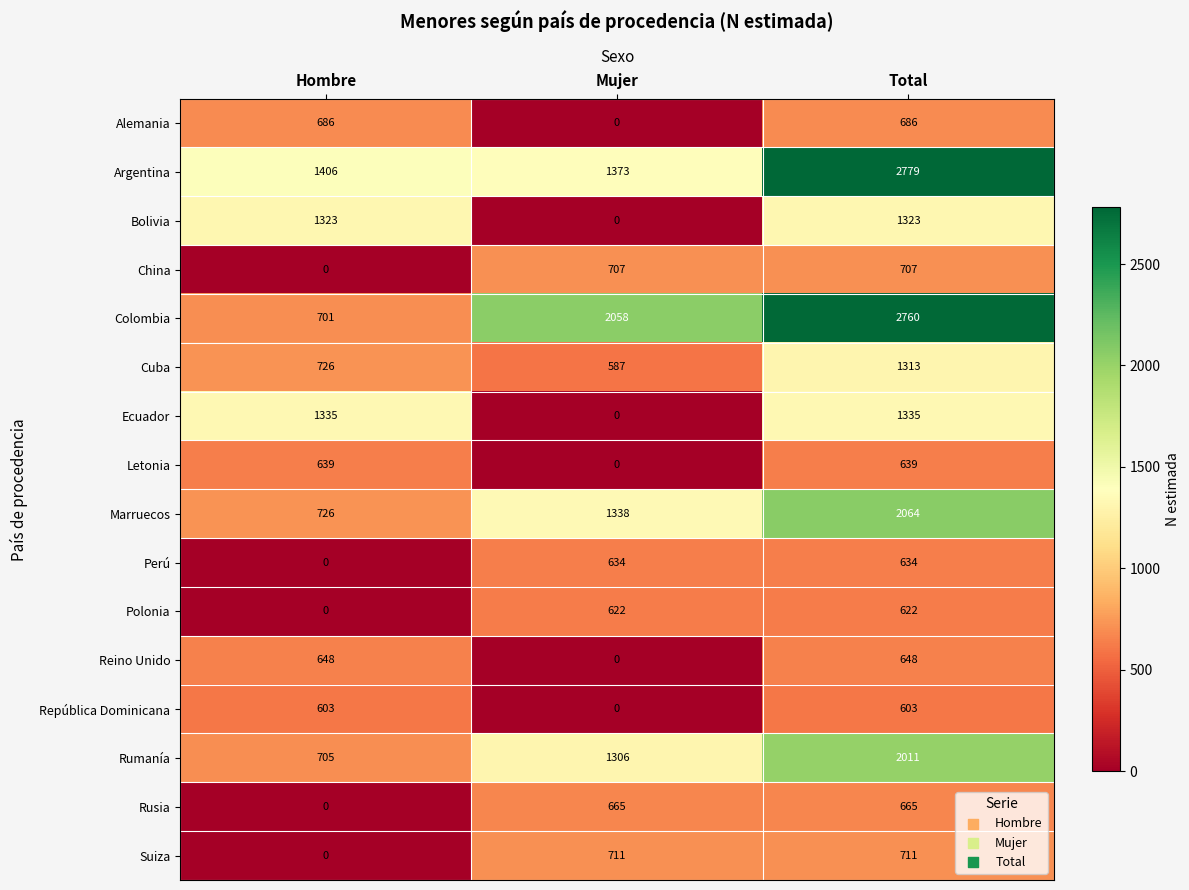

The value of Polonia at Mujer is 855. True or false?

False